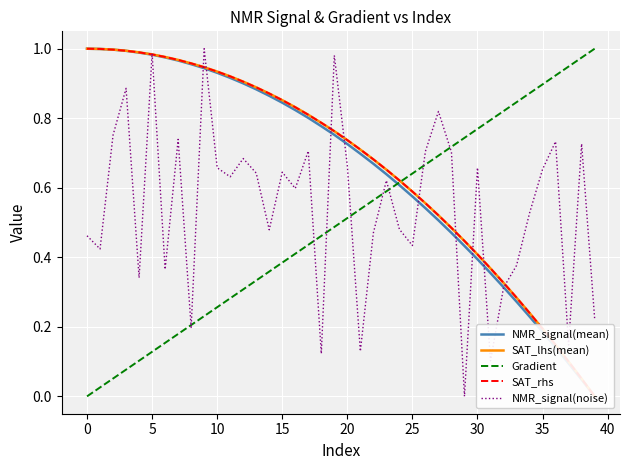

What is the sum of the NMR_signal(noise) values at 20 and 25?

1.1